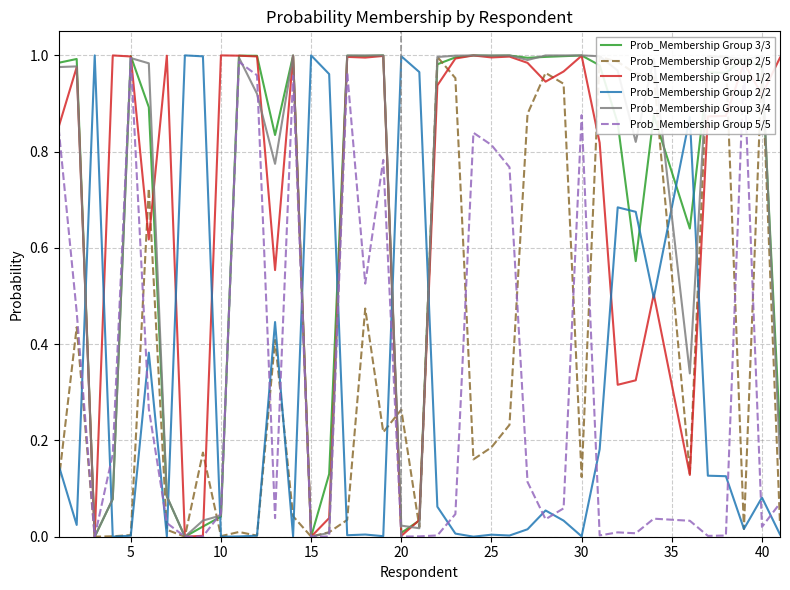

What is the difference between the maximum and minimum values in the Prob_Membership Group 5/5 series?

1.0